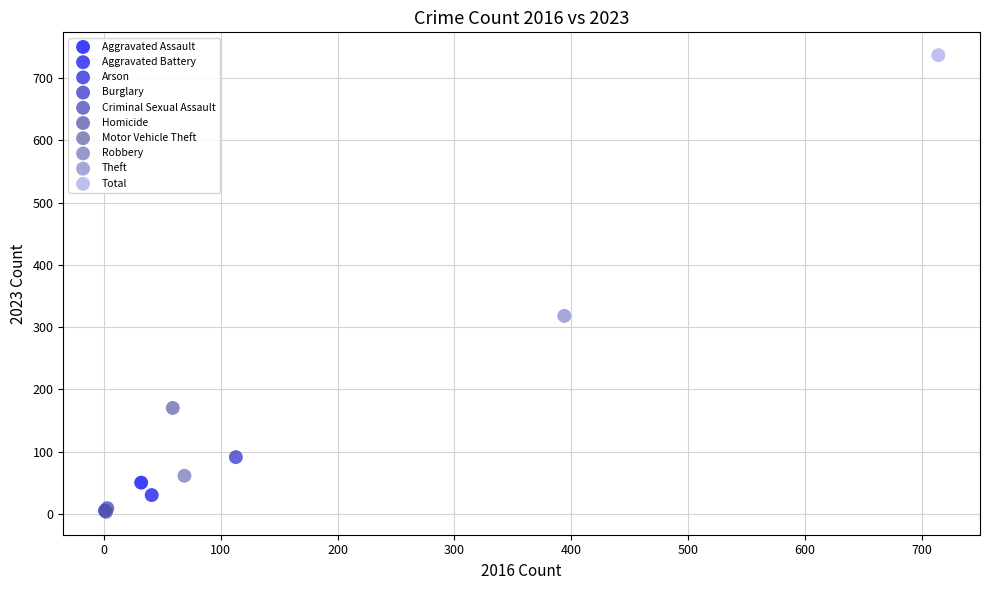

What are all the series names shown in the legend?

Aggravated Assault, Aggravated Battery, Arson, Burglary, Criminal Sexual Assault, Homicide, Motor Vehicle Theft, Robbery, Theft, Total